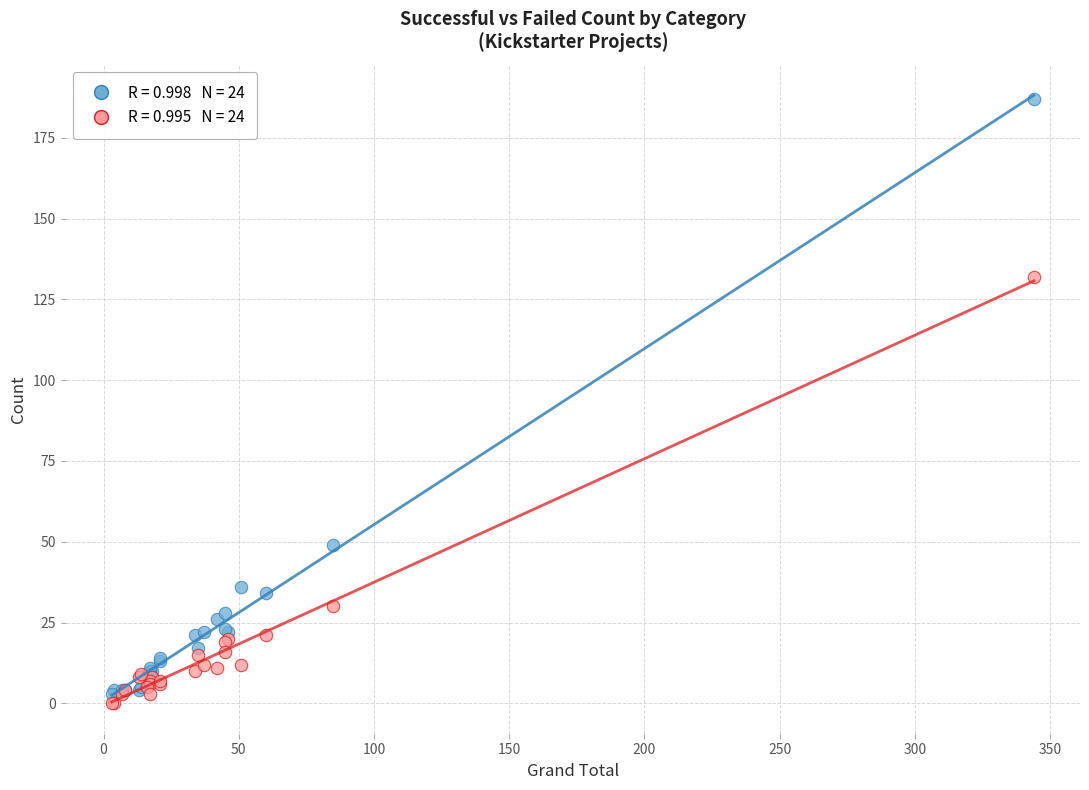

Across all series, what Y value is closest to 93?

132